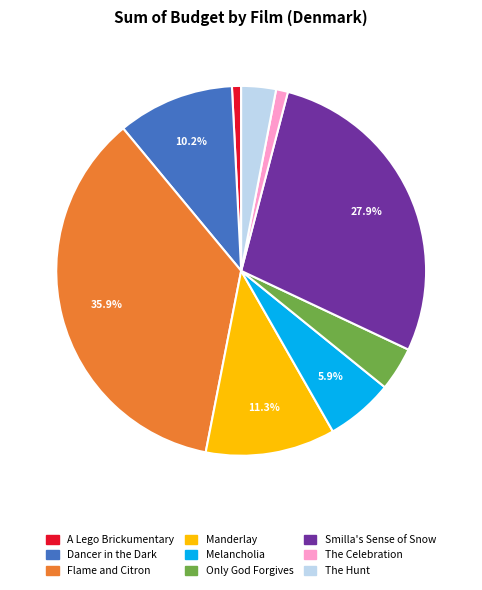

Which slice is the largest?

Flame and Citron